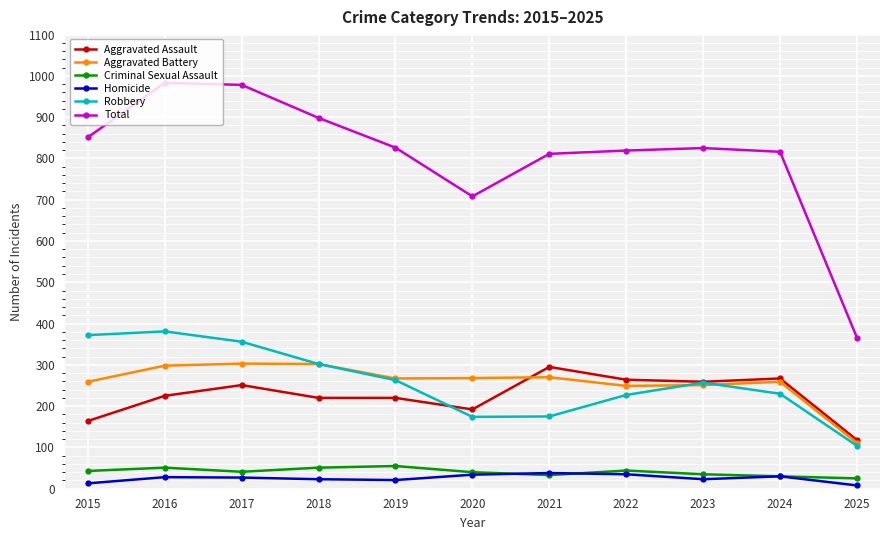

What is the difference between the highest and lowest values at 2016?

955